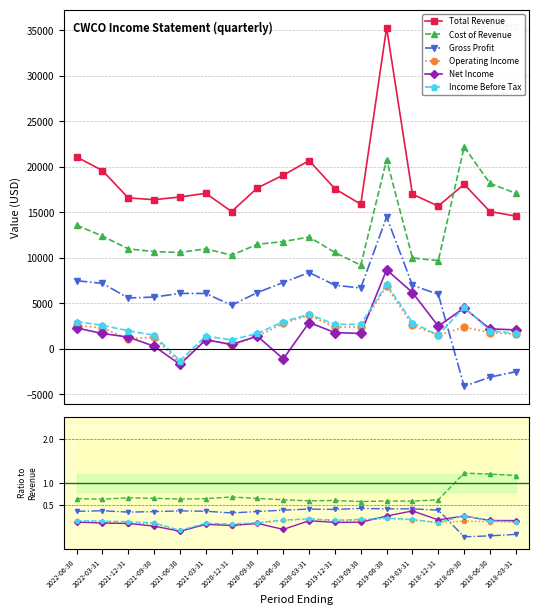

How many values in Net Income are below zero?

2